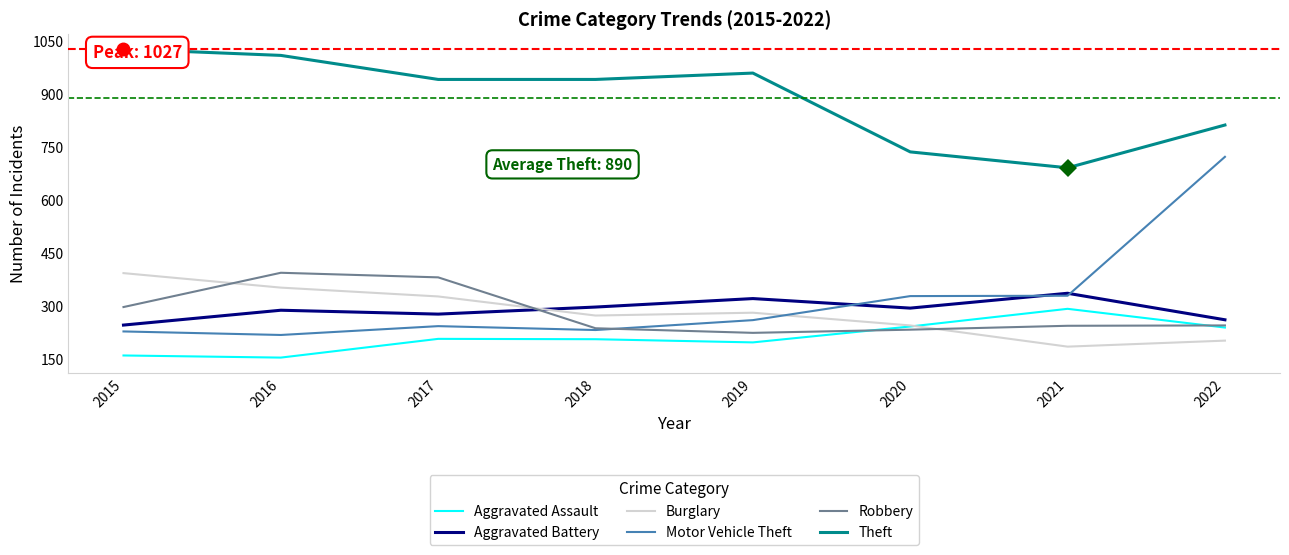

How many lines are shown in the chart?

6